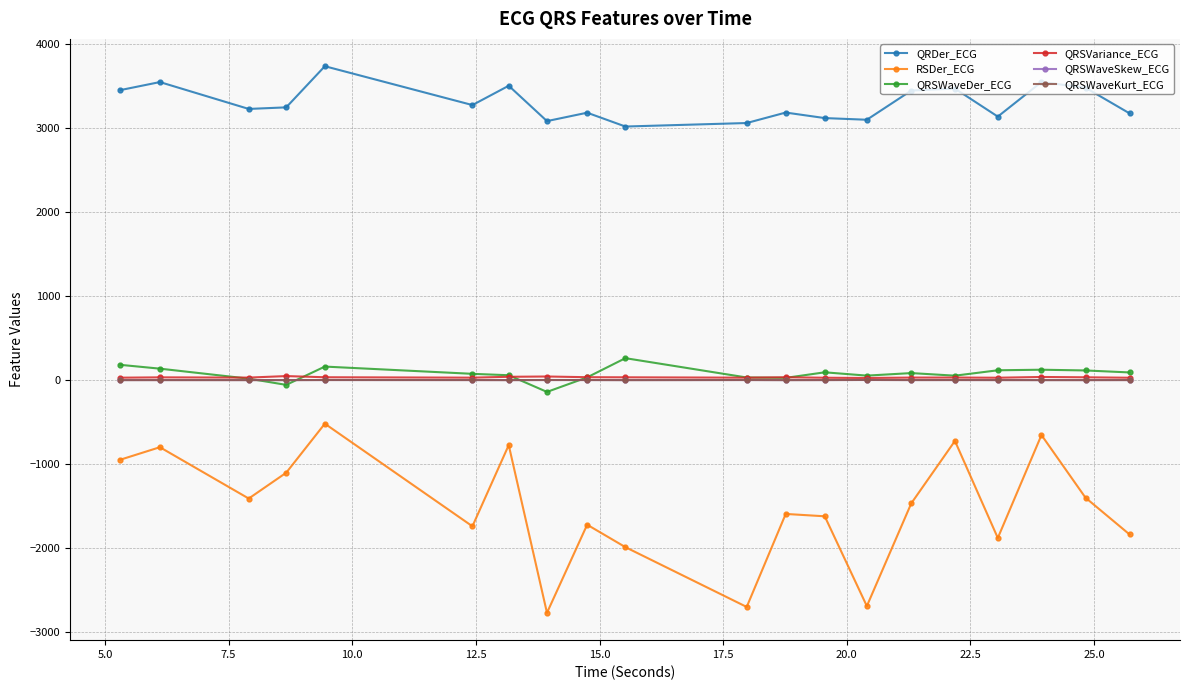

At how many categories does at least one series exceed 2075?

20